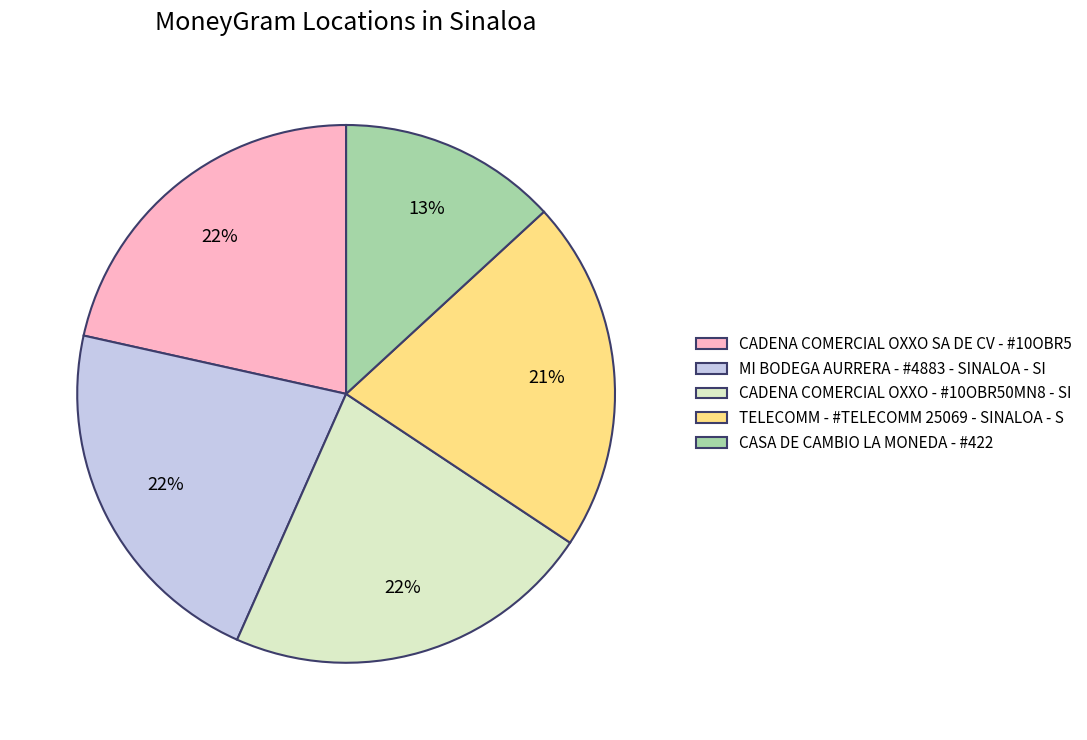

Approximately how many times larger is the value at MI BODEGA AURRERA - #4883 - SINALOA - SI compared to TELECOMM - #TELECOMM 25069 - SINALOA - S?

1.0